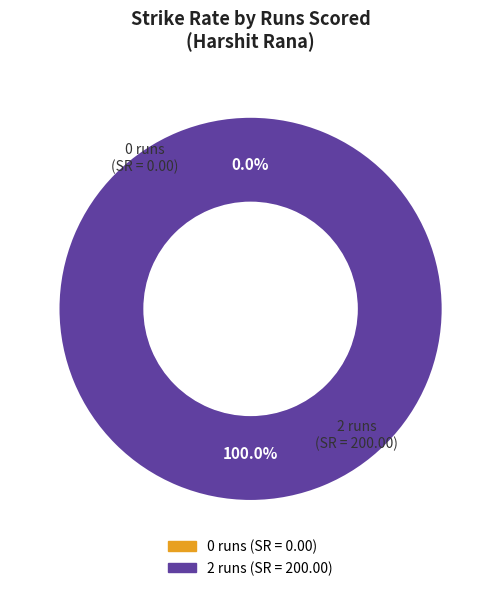

How many segments does this pie chart have?

2